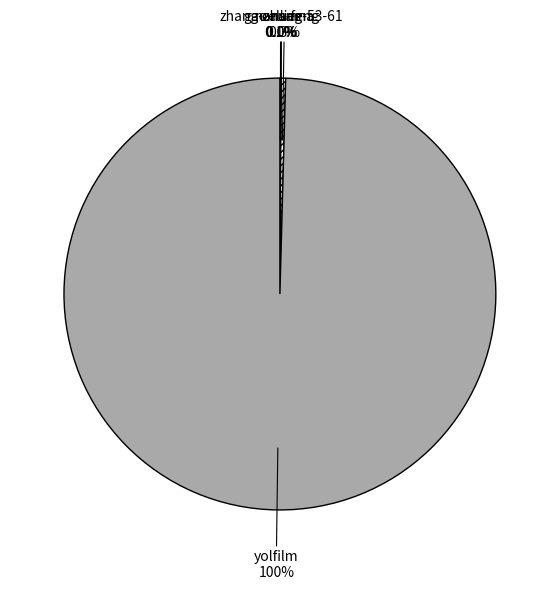

Does yolfilm account for over 50% of the chart?

Yes